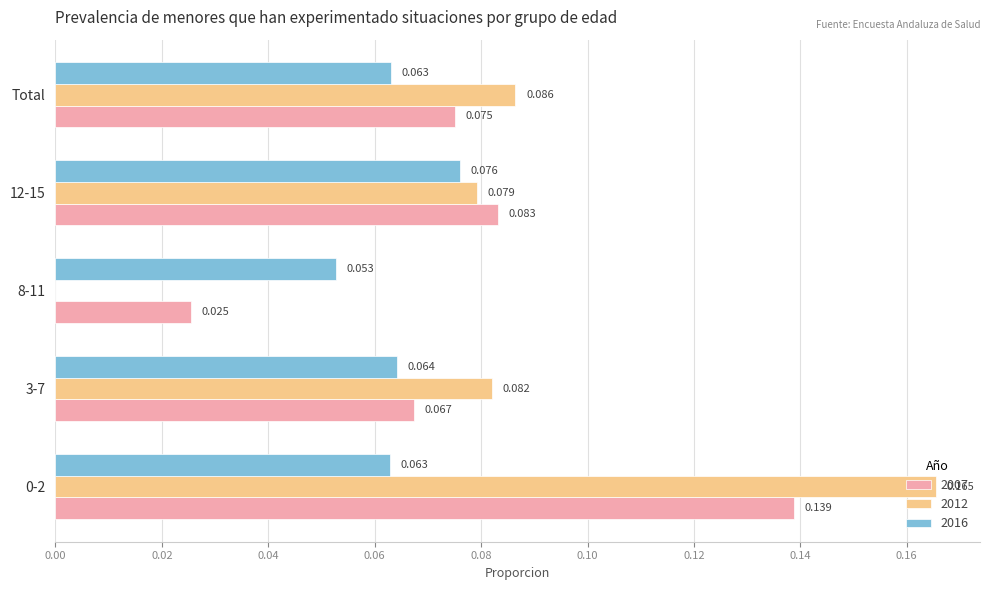

Reading right to left, extract all data points from this chart.

2007: 0.1	0.1	0.0	0.1	0.1
2012: 0.1	0.1	0.0	0.1	0.2
2016: 0.1	0.1	0.1	0.1	0.1